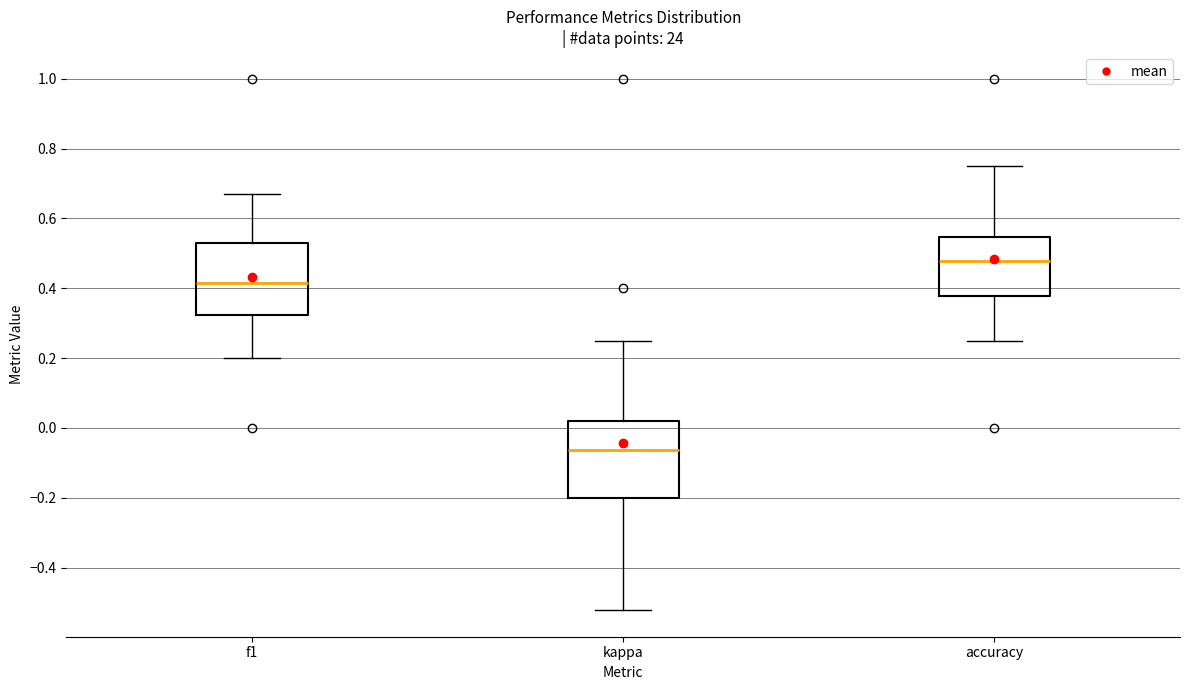

Where does the lower whisker of the box for f1 end on the y-axis? The values are not printed on the chart, so give them approximately, as read against the axis.

0.20